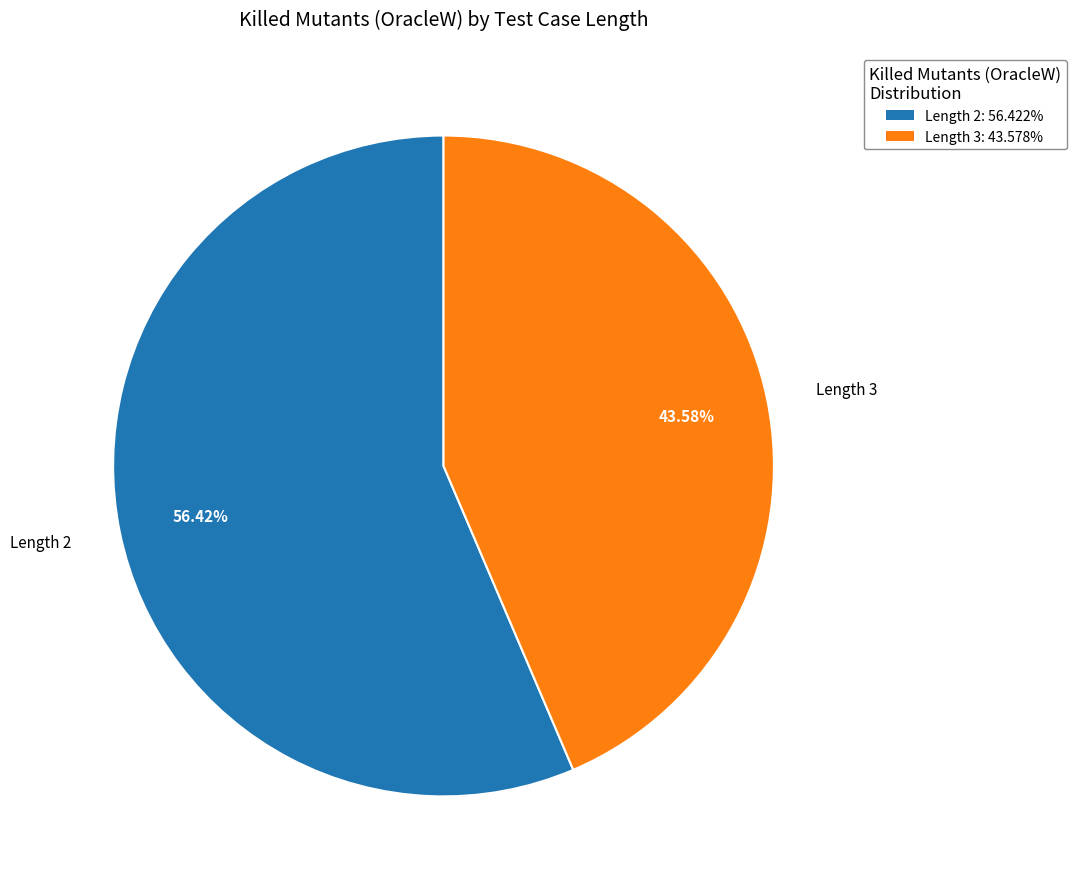

Is the sum of Length 3 and Length 2 greater than half?

Yes